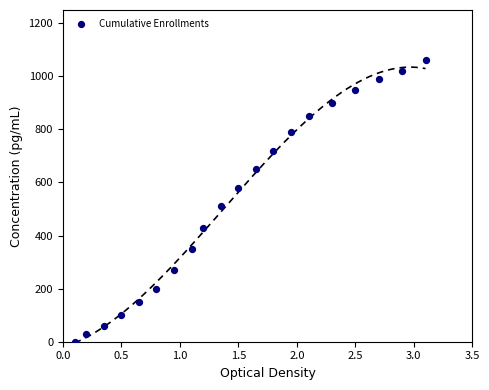

What Y value in the scatter plot is closest to 530?

510